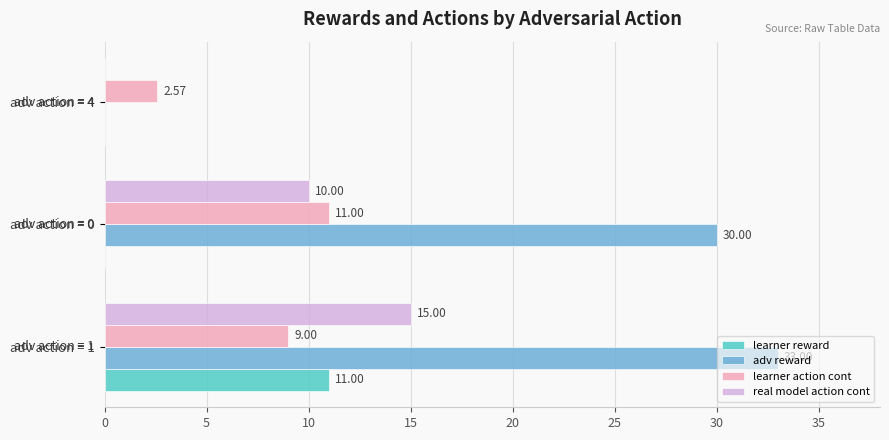

Which series has the largest total across all categories?

adv reward